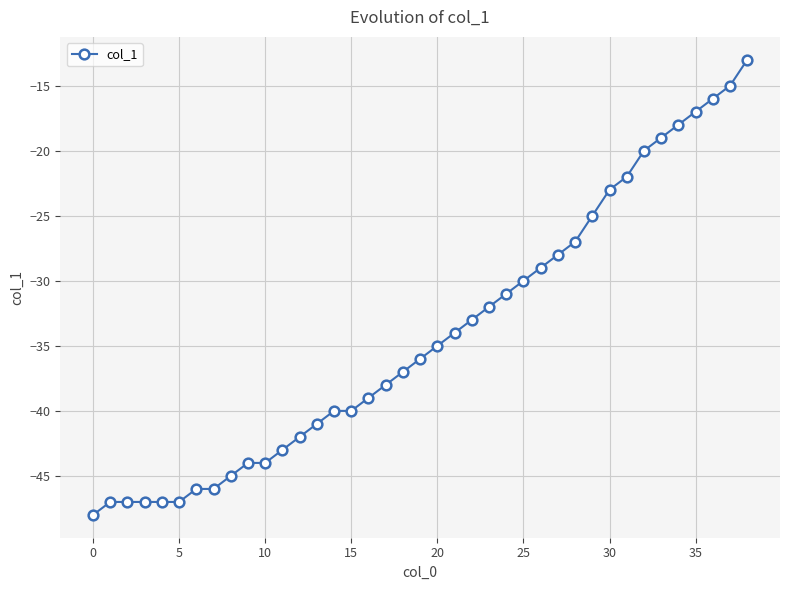

What is the value of the 37th point from the left?

-16